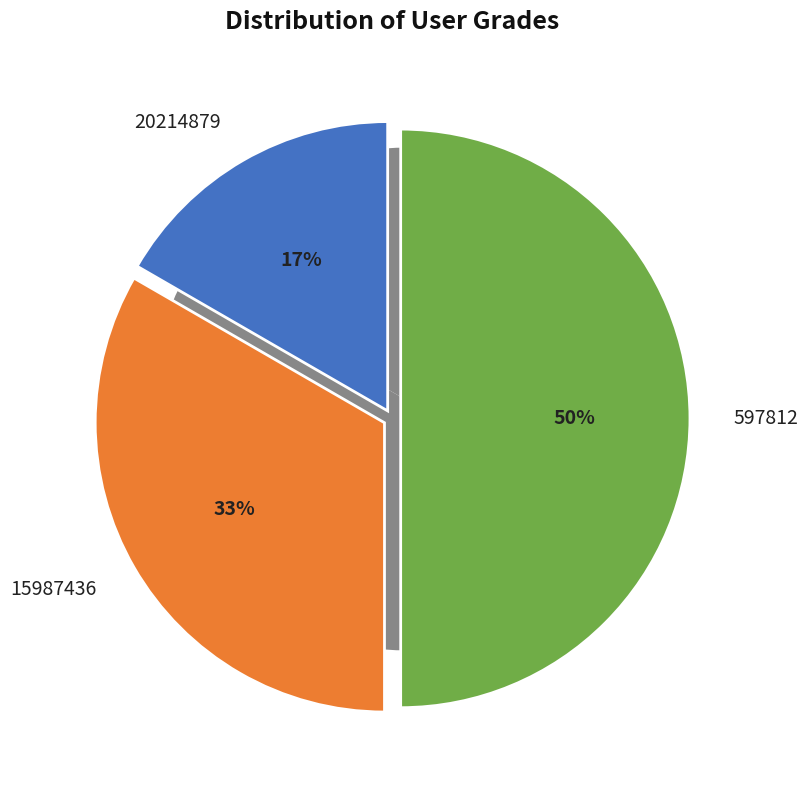

Rank the categories by value from lowest to highest.

20214879, 15987436, 597812